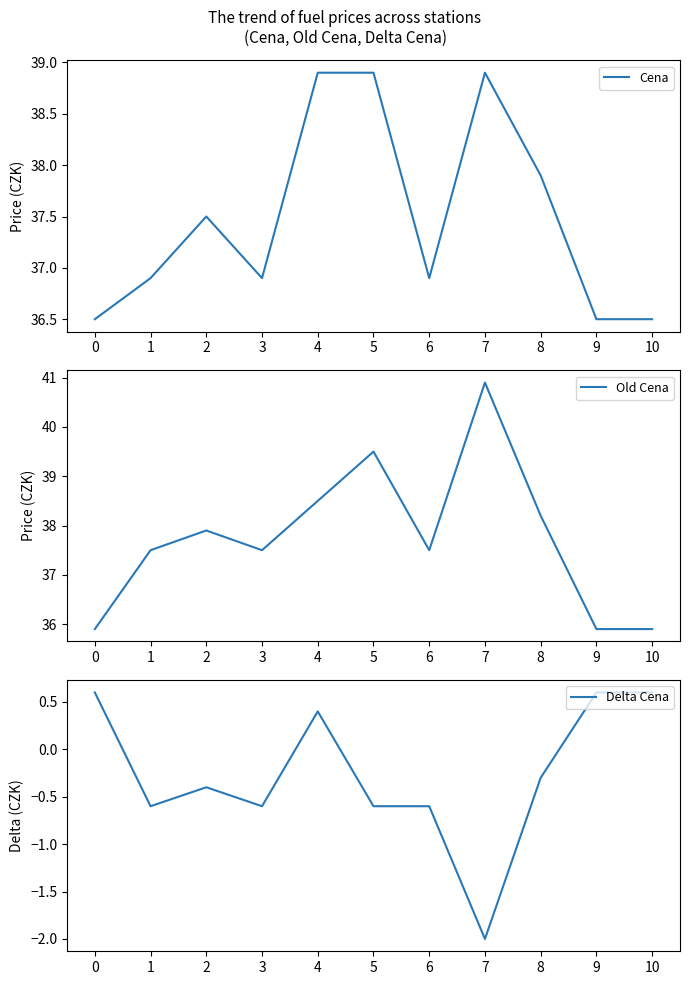

The Old Cena series shows 37.5 at 6. True or false?

True